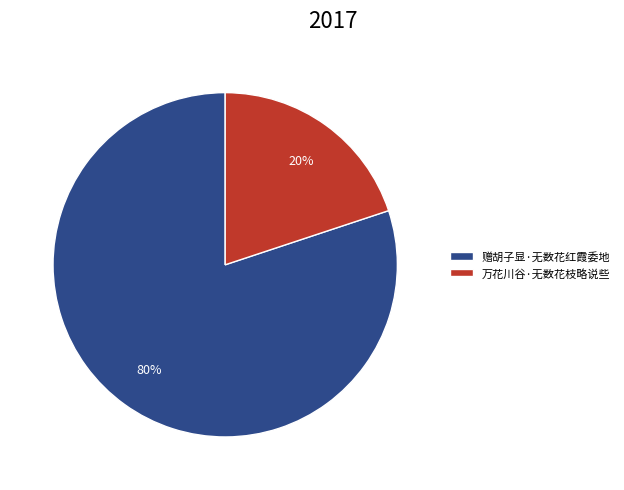

Which has a higher value, 万花川谷·无数花枝略说些 or 赠胡子显·无数花红霞委地?

赠胡子显·无数花红霞委地